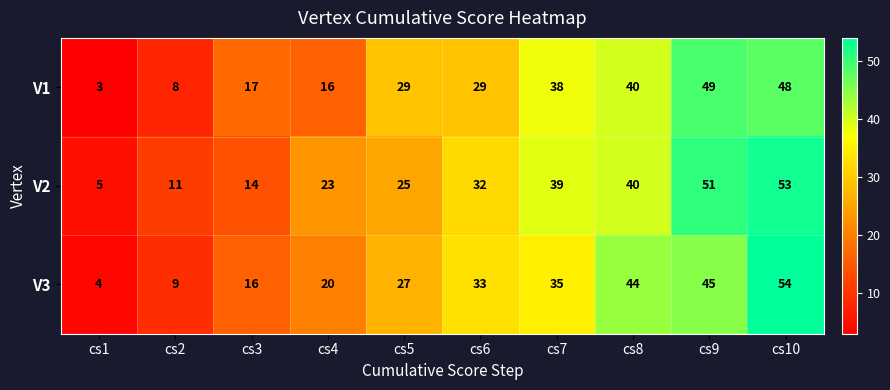

Which series changed the most between cs4 and cs7?

V1